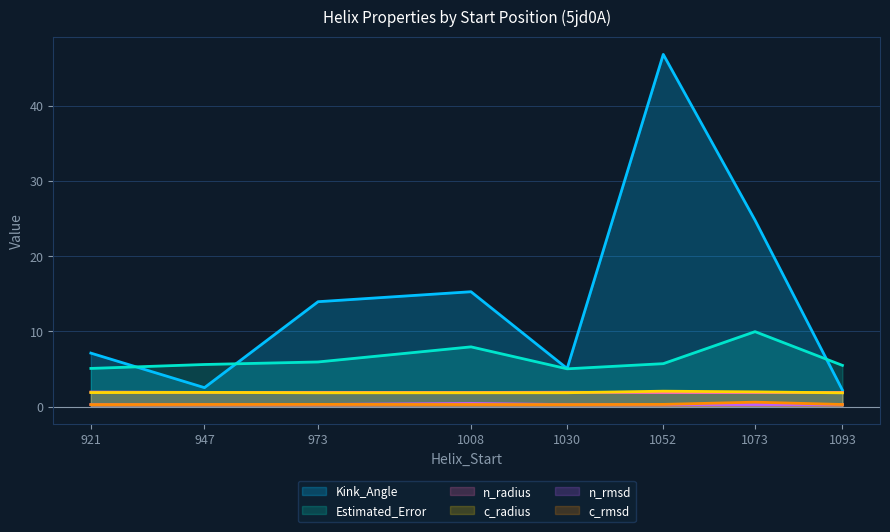

At which category does the chart reach its peak across all series?

1052